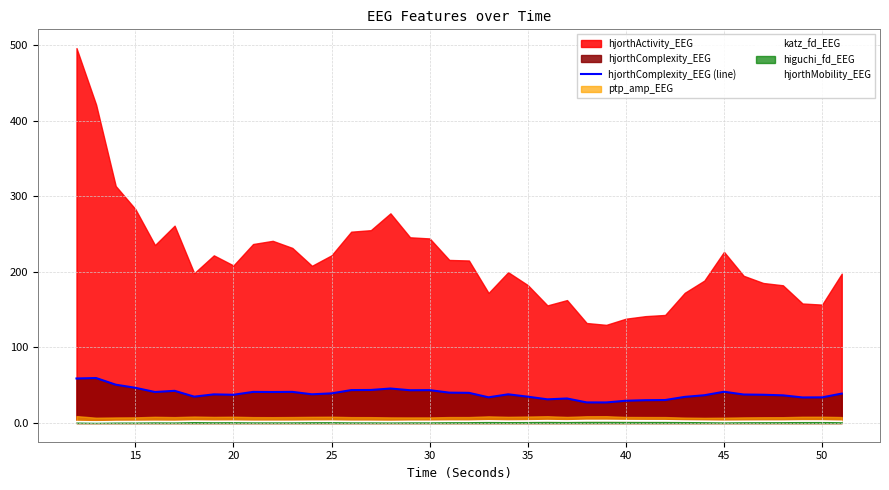

True or false: hjorthComplexity_EEG (line) and hjorthMobility_EEG cross at least once.

False